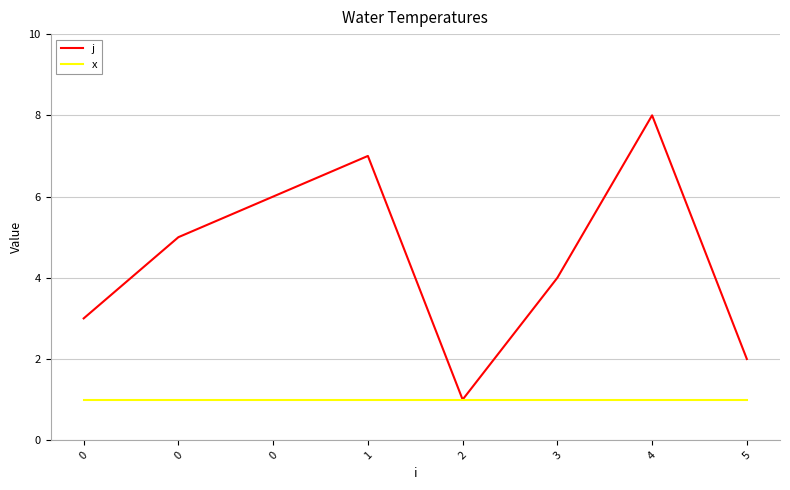

Reading left to right, list all the values displayed in this chart.

j: 3	5	6	7	1	4	8	2
x: 1	1	1	1	1	1	1	1